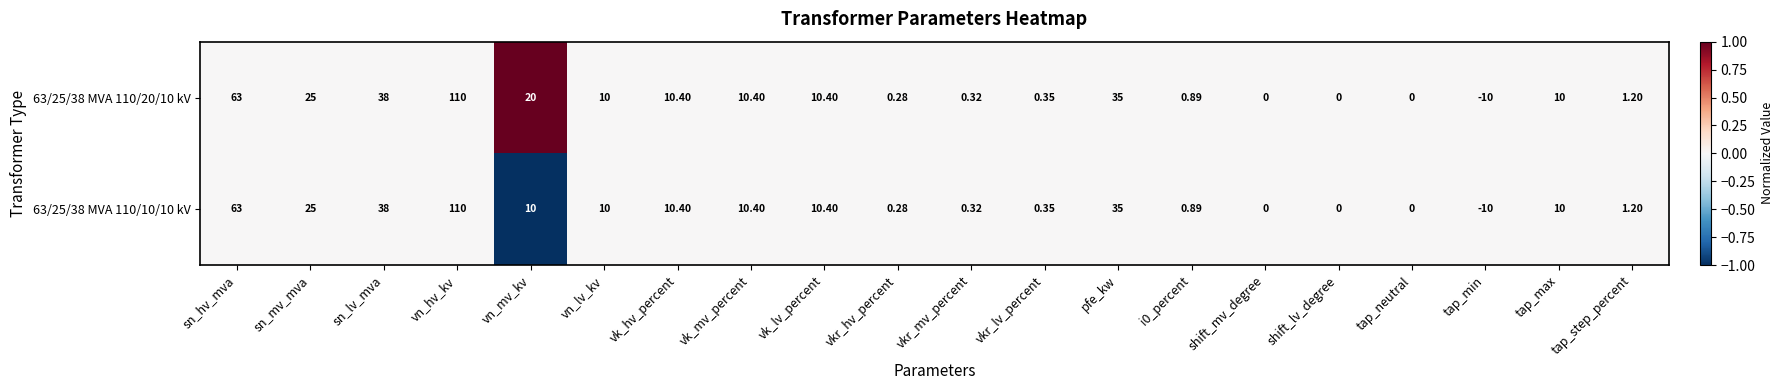

At which category is the sum across all series the highest?

vn_hv_kv